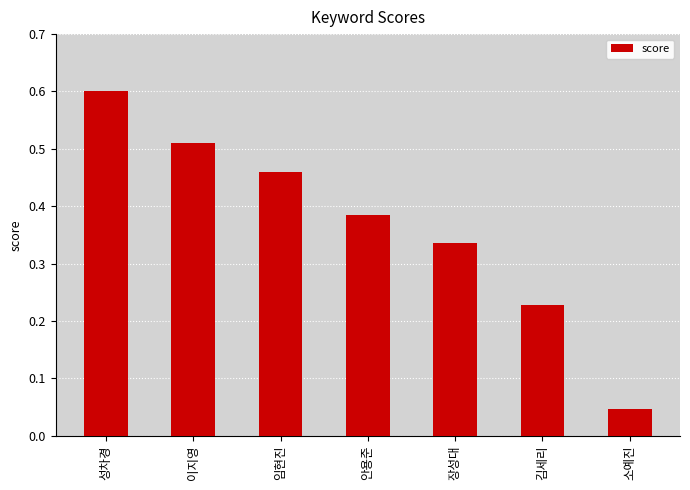

Is it true that the value at 임현진 is 0.7?

False